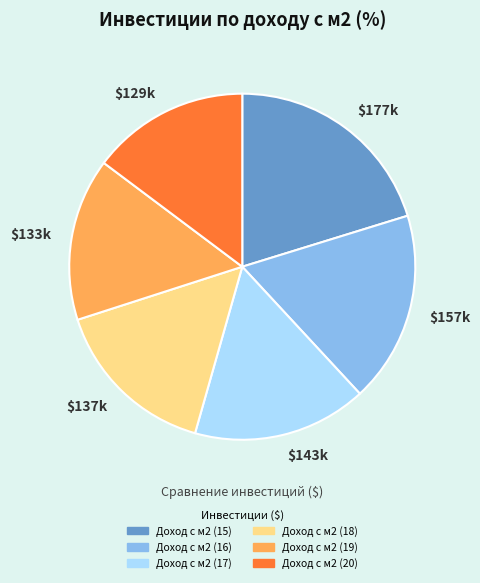

Is it true that $143k is 7% of the pie?

False